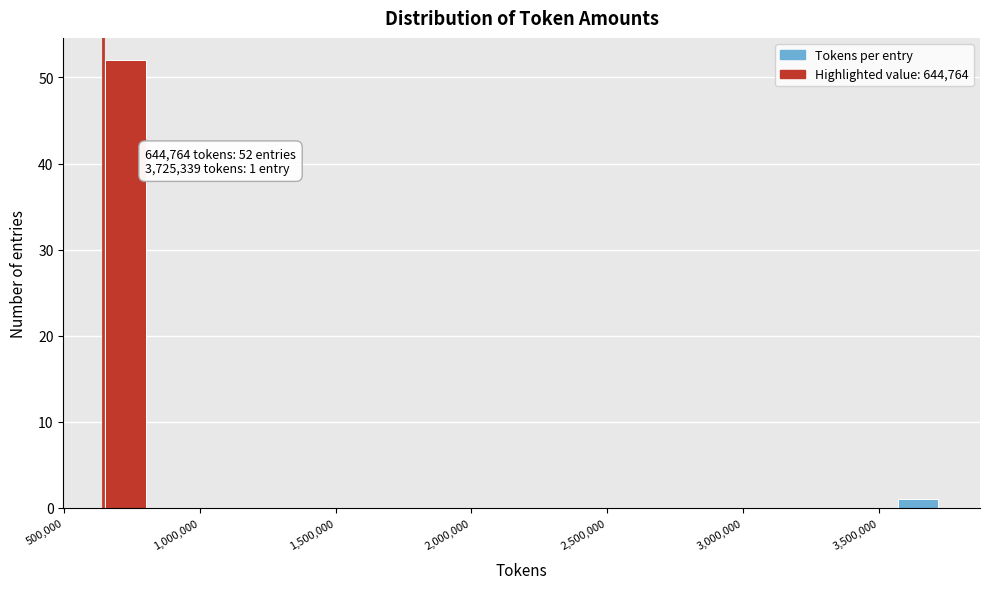

Around what value on the x-axis is the tallest bar? Give the approximate position of its centre, as read against the axis.

750000